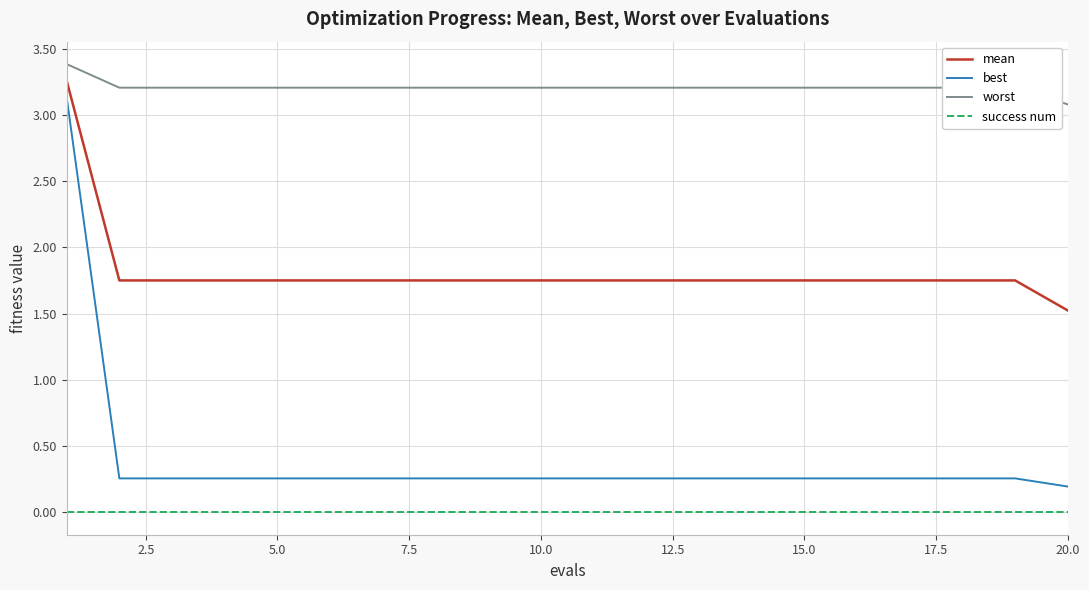

True or false: best and worst intersect in this chart.

False